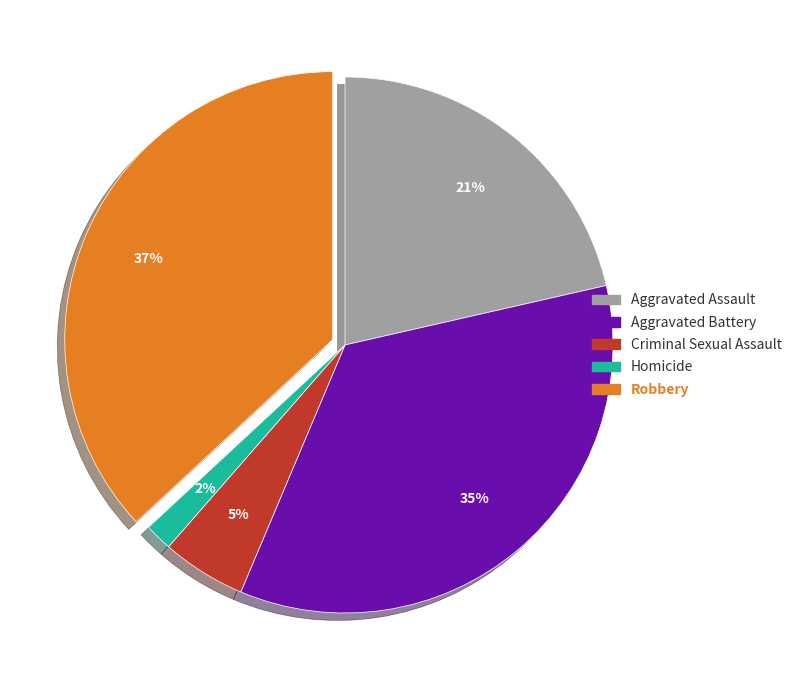

How many slices are in this pie chart?

5